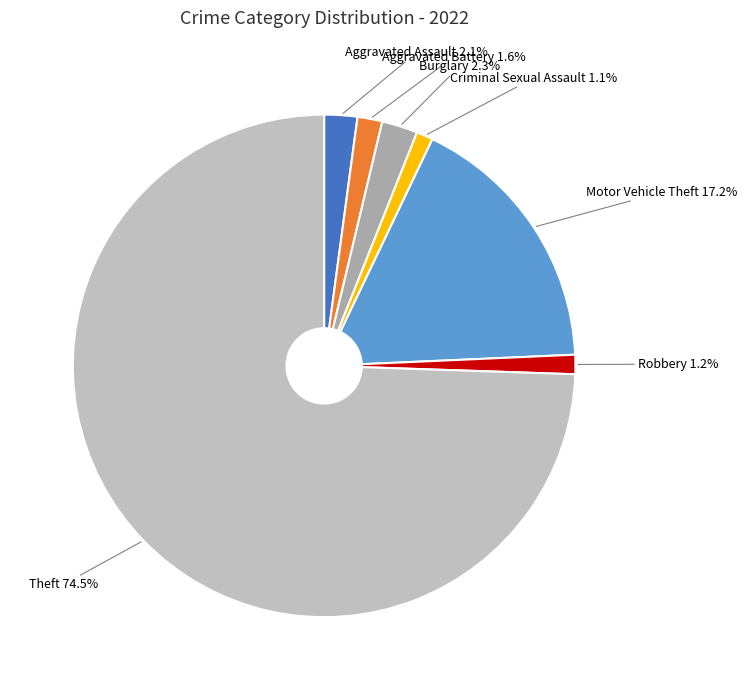

To the nearest percent, what portion does Criminal Sexual Assault represent?

1%